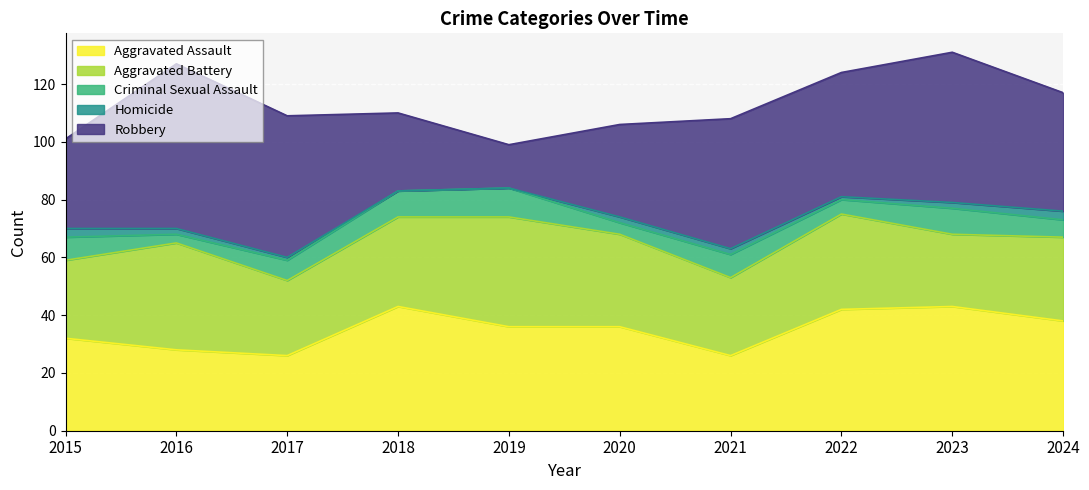

Which has a higher value, 2017 or 2024?

2024